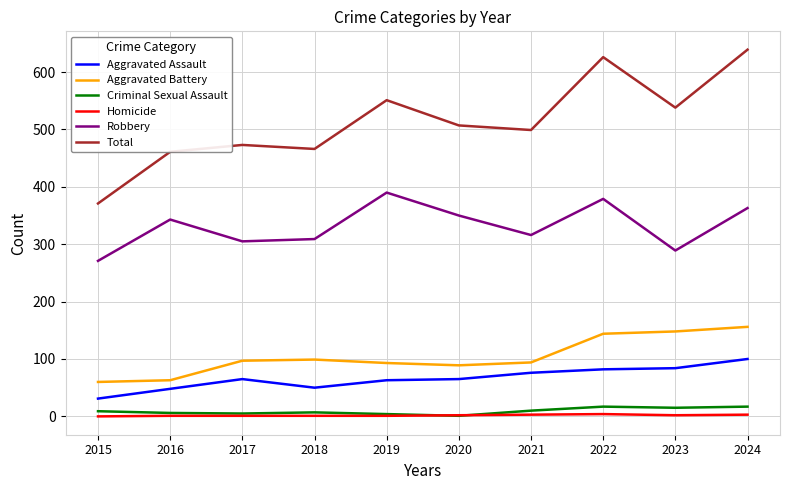

True or false: Aggravated Battery has a value of 31 at 2015.

False